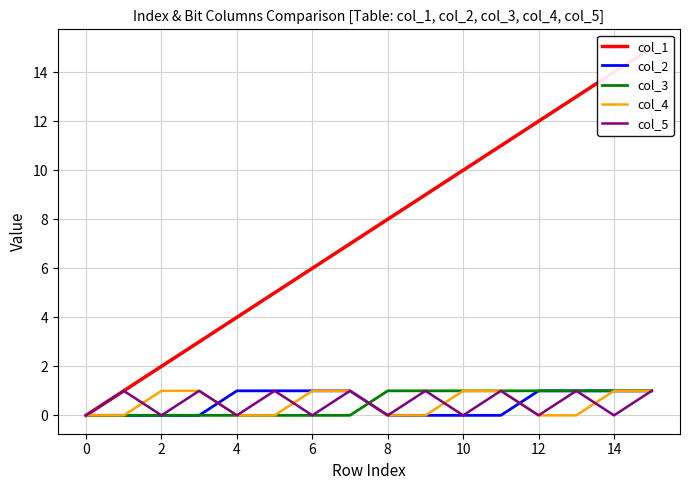

At which category does col_5 reach its first local valley?

2